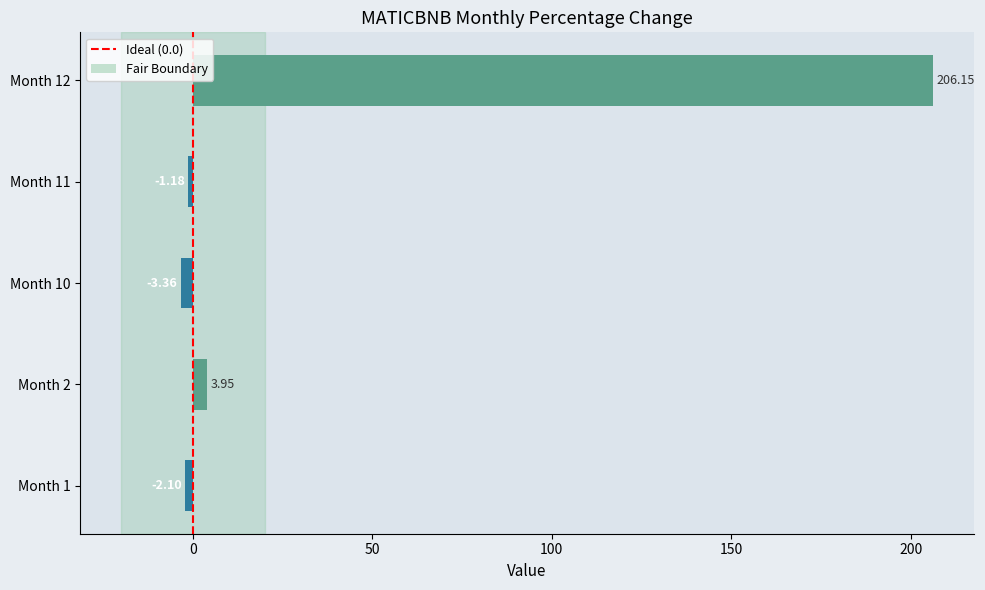

What is the greatest value displayed?

206.1